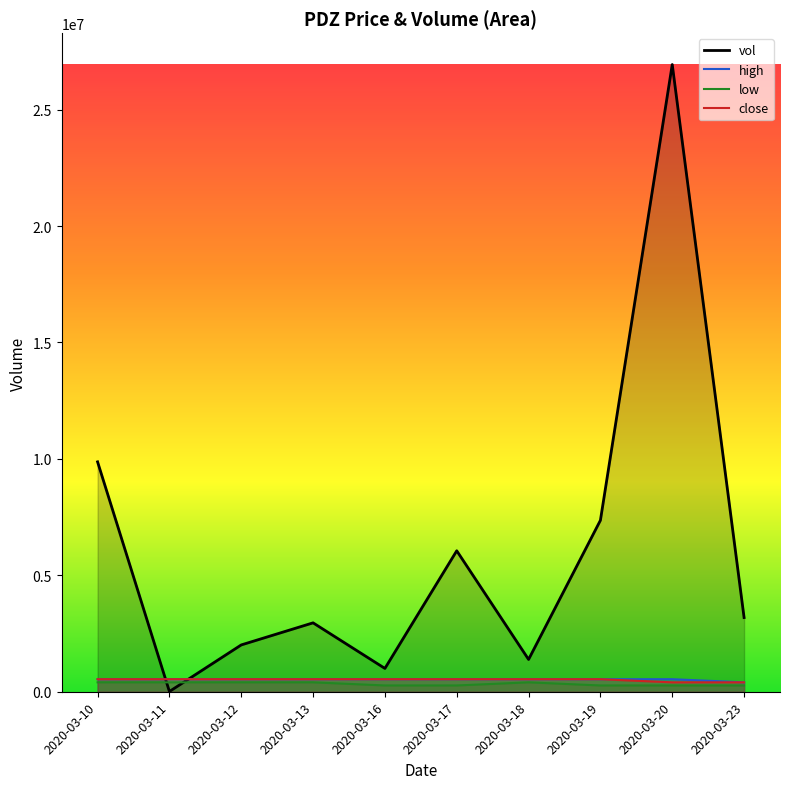

What is the difference between the maximum and minimum values in the vol_line series?

26924700